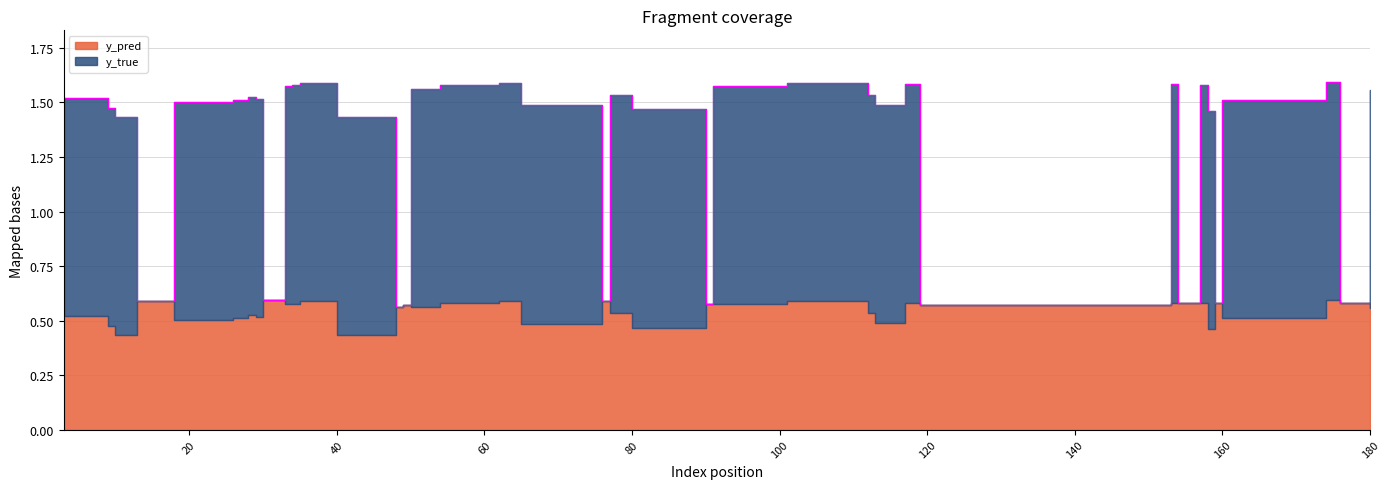

The y_pred series shows 0.6 at 90. True or false?

True